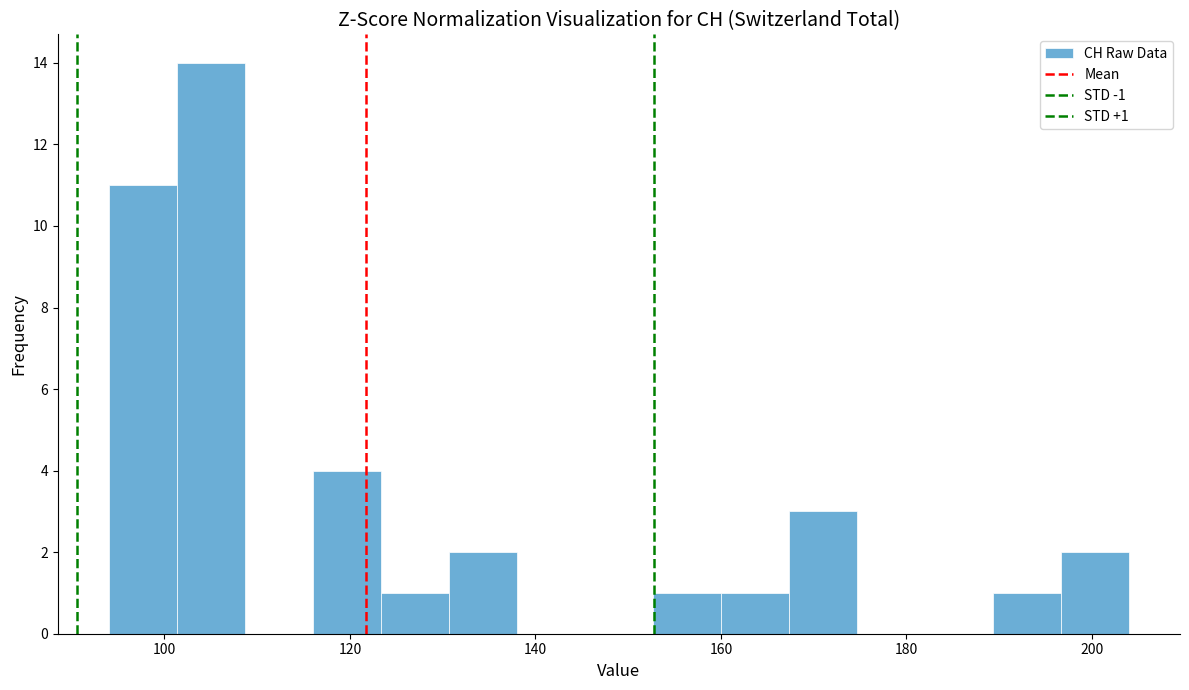

Around what value on the x-axis is the tallest bar? Give the approximate position of its centre, as read against the axis.

106